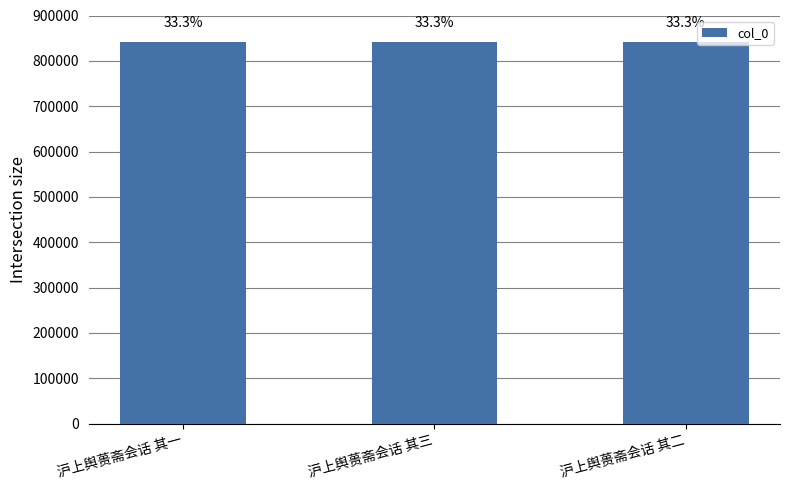

How many bars are there in total?

3